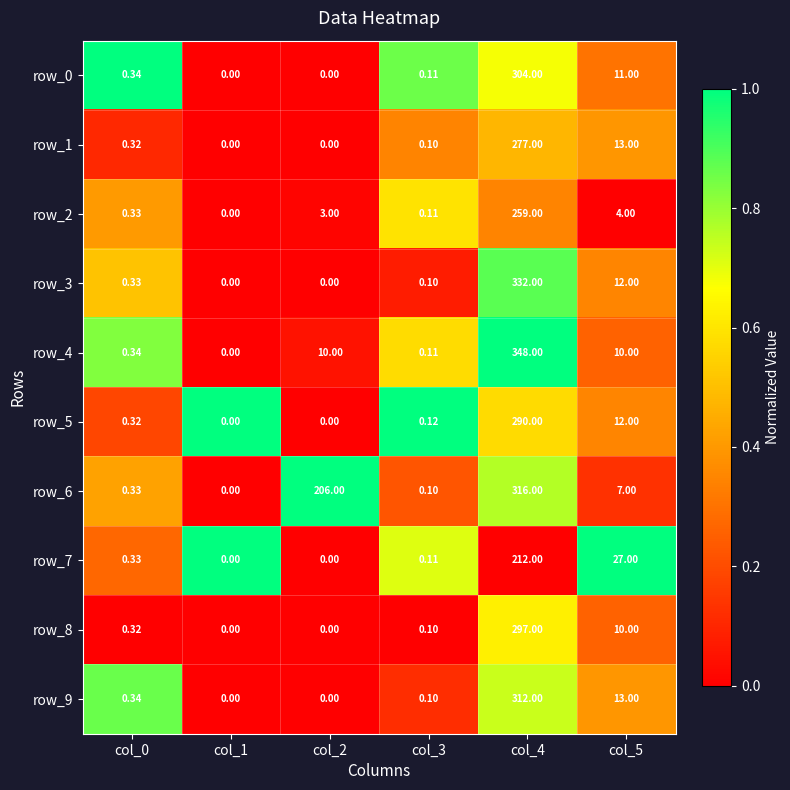

What is the sum of all row_2 values?

266.4